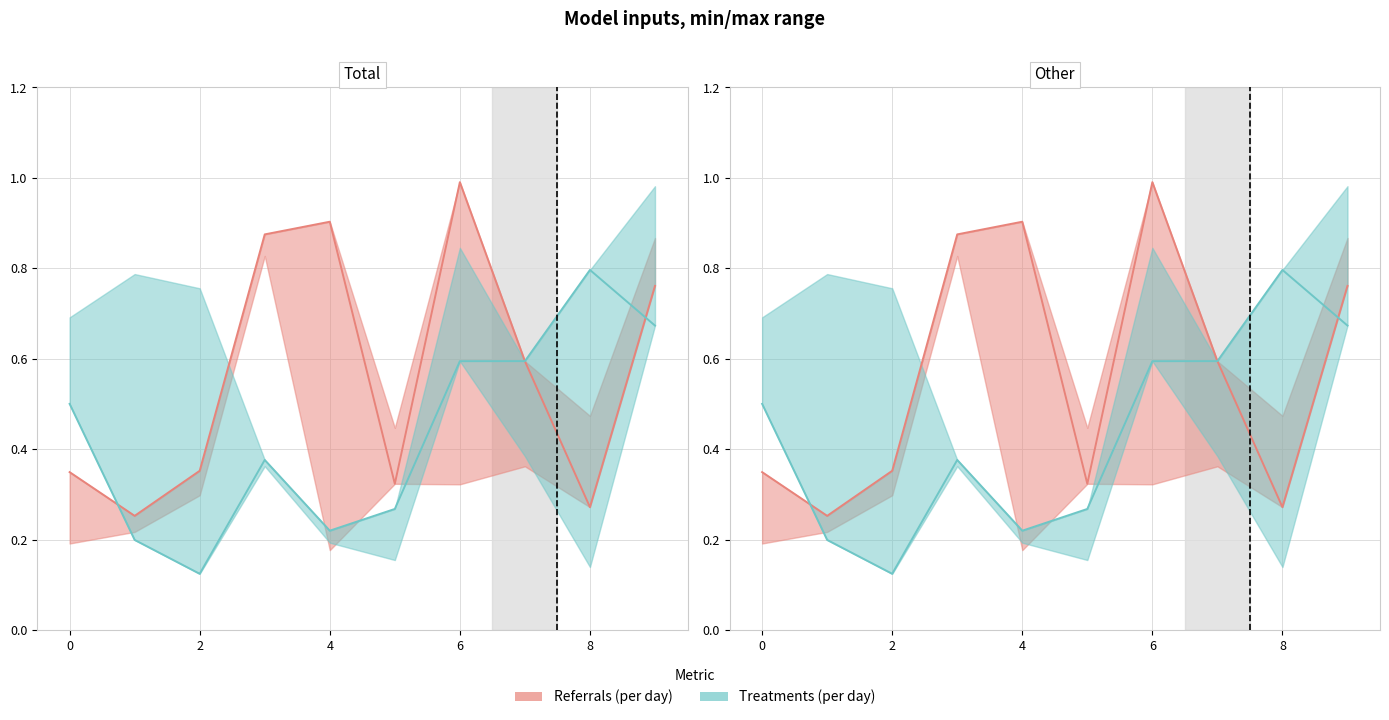

Reading left to right, what are all the values shown in this chart?

A: 0.3	0.3	0.4	0.9	0.9	0.3	1.0	0.6	0.3	0.8
B: 0.5	0.2	0.1	0.4	0.2	0.3	0.6	0.6	0.8	0.7
C: 0.2	0.2	0.3	0.8	0.2	0.4	0.3	0.4	0.5	0.9
D: 0.7	0.8	0.8	0.4	0.2	0.2	0.8	0.4	0.1	1.0
E: 0.1	0.8	0.5	0.0	1.0	0.3	0.1	0.8	0.5	0.5